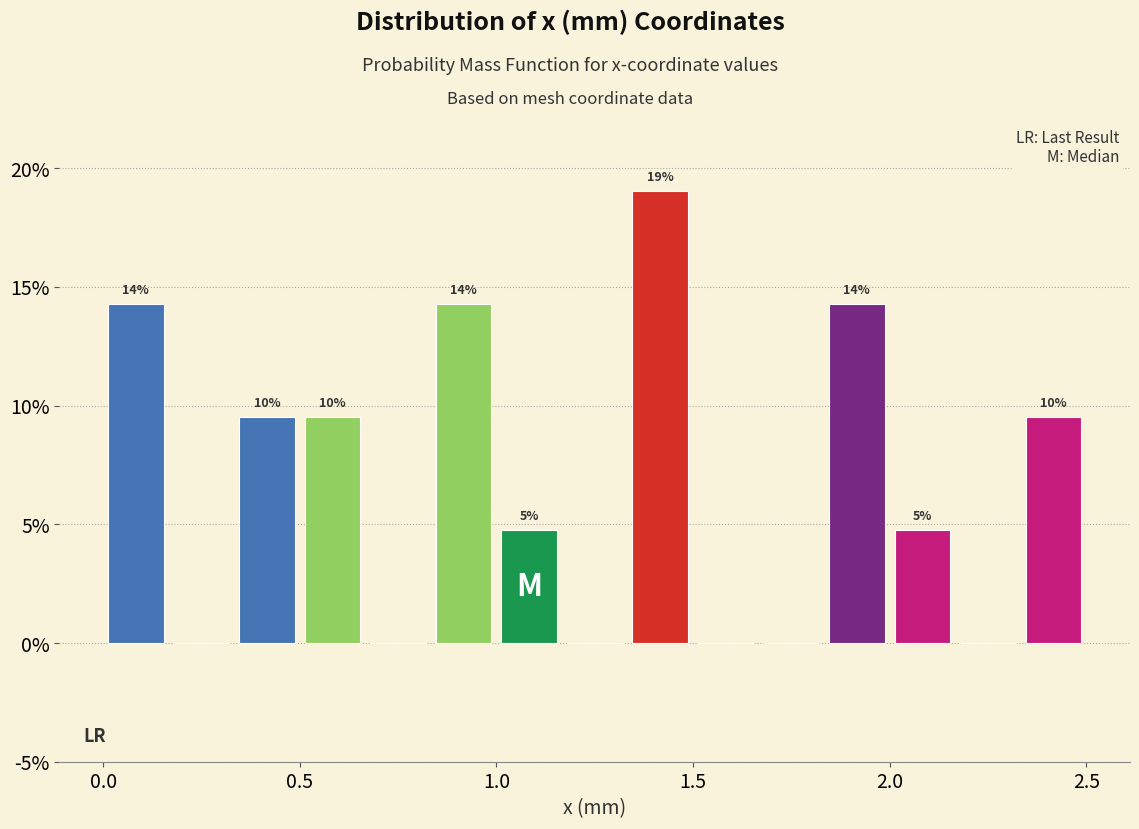

Around what value on the x-axis is the tallest bar? Give the approximate position of its centre, as read against the axis.

1.40